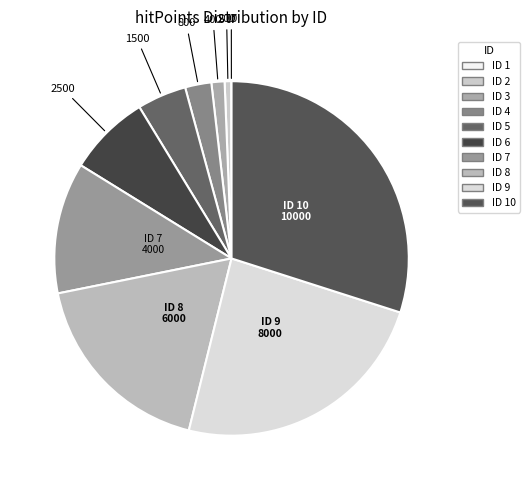

How many segments does this pie chart have?

10